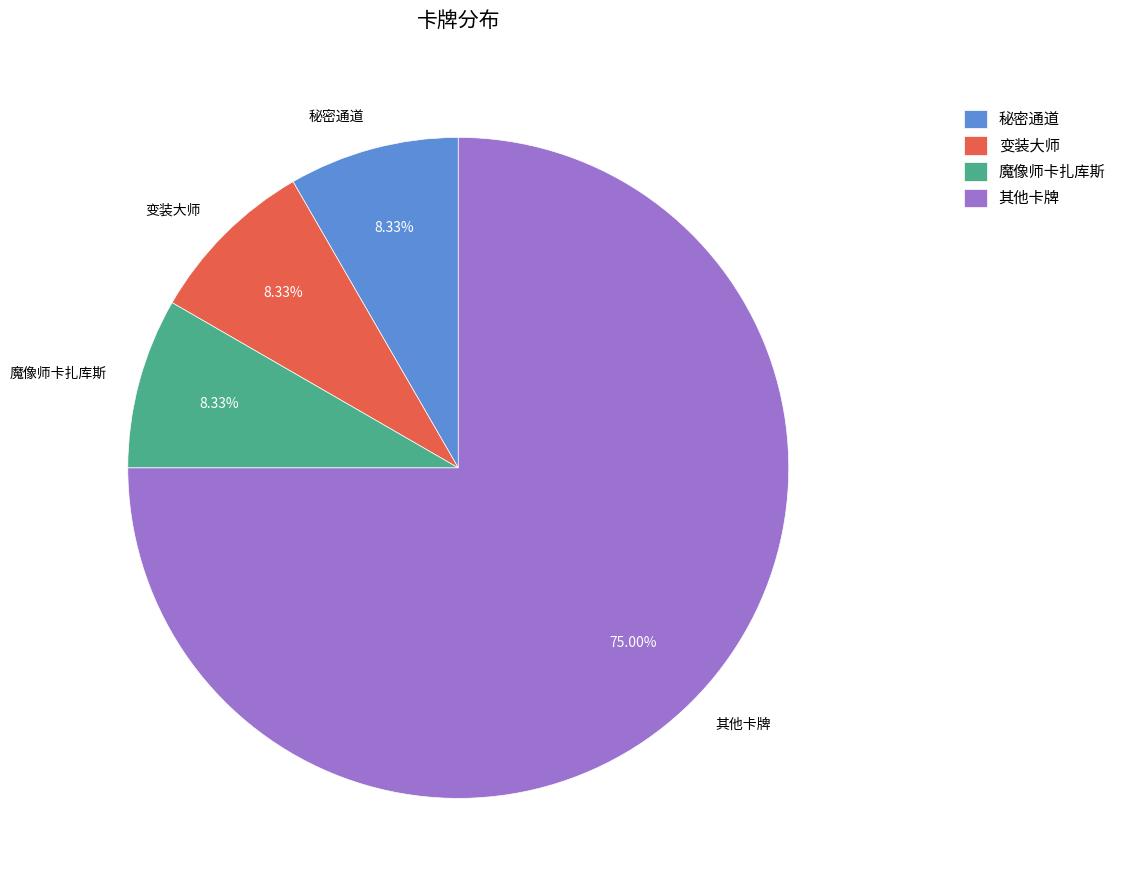

What is the largest slice in the pie chart?

其他卡牌